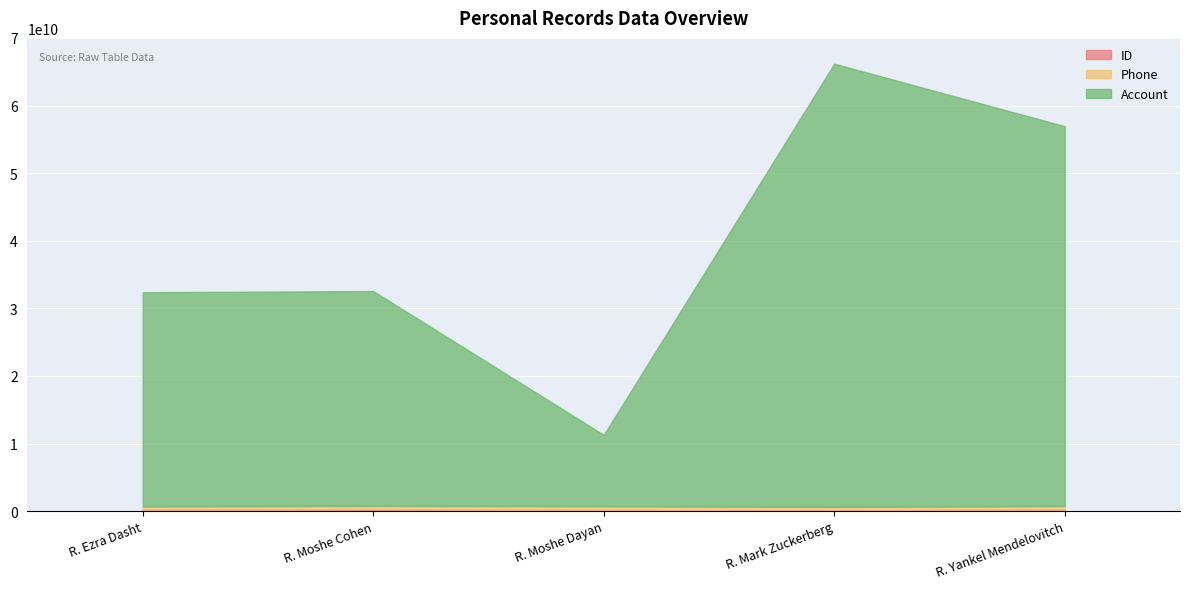

At R. Mark Zuckerberg, list the series in order from smallest to largest.

ID, Phone, Account